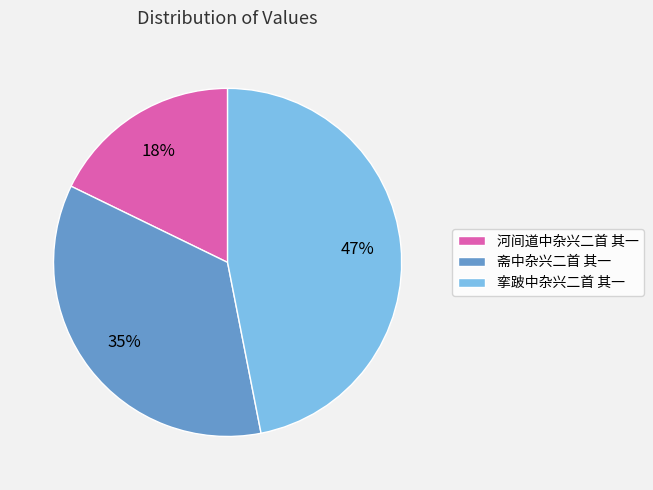

Does 河间道中杂兴二首 其一 account for over 50% of the chart?

No